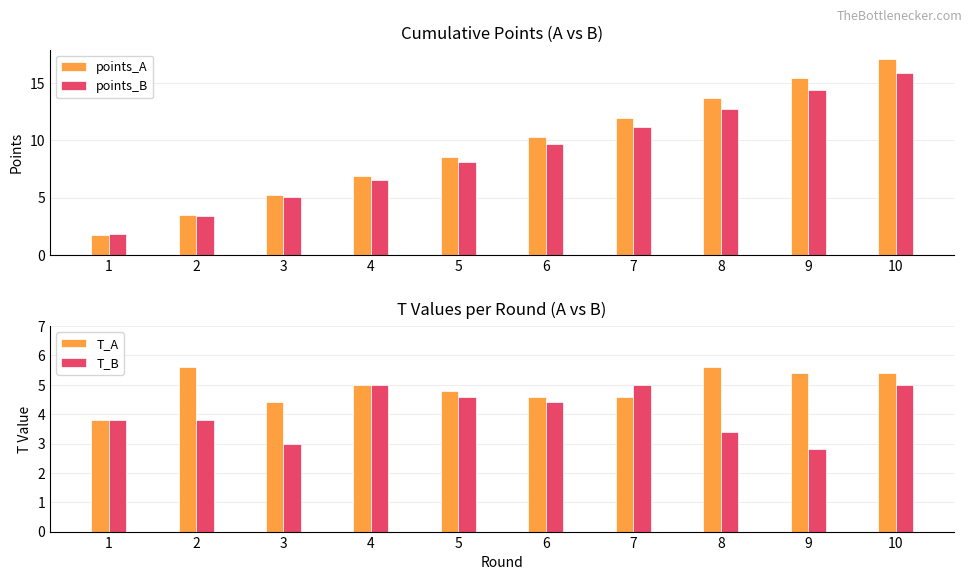

What is the smallest value displayed?

1.8